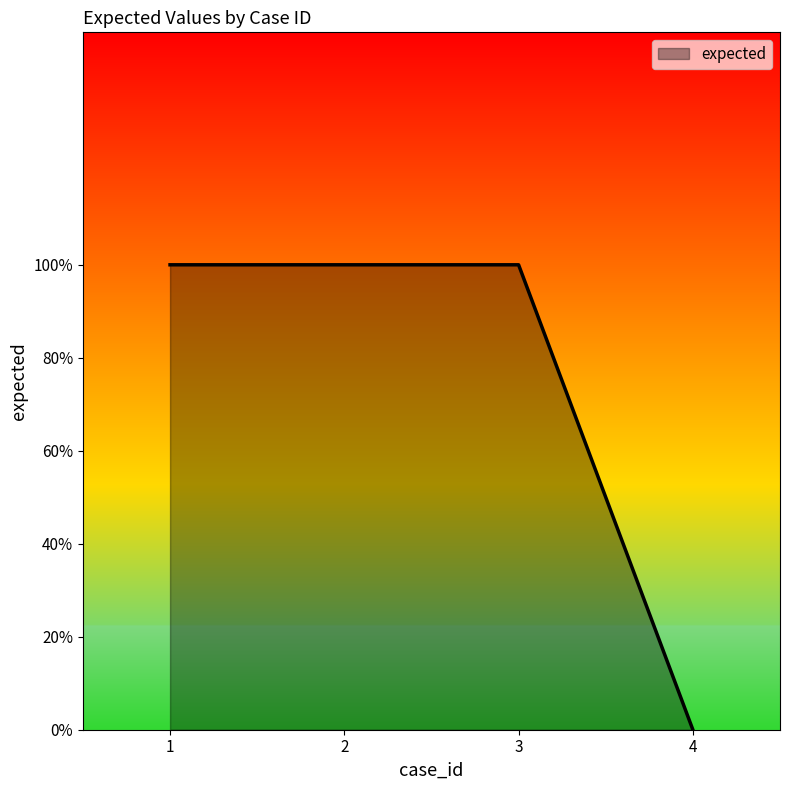

Does the chart display data point markers on the line(s)?

No